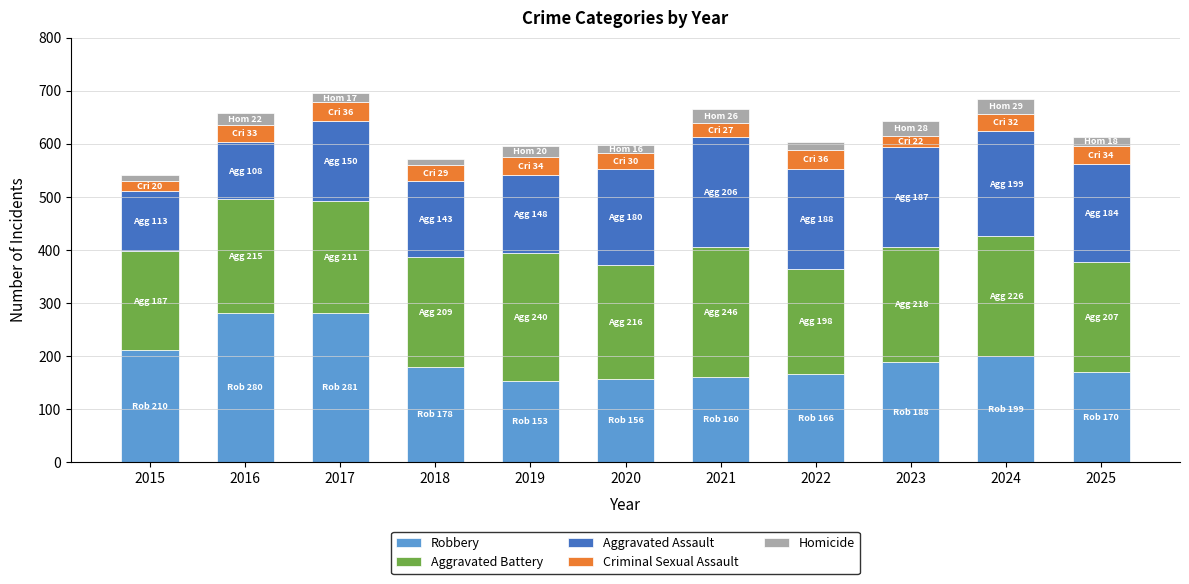

The value of Robbery at 2019 is 252. True or false?

False